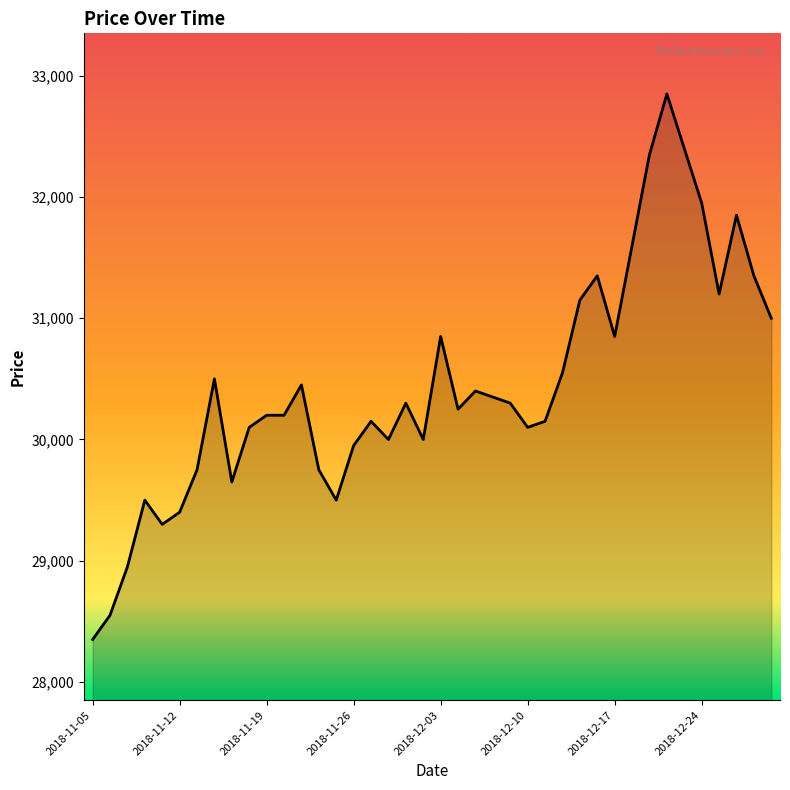

What is the smallest value displayed?

28350